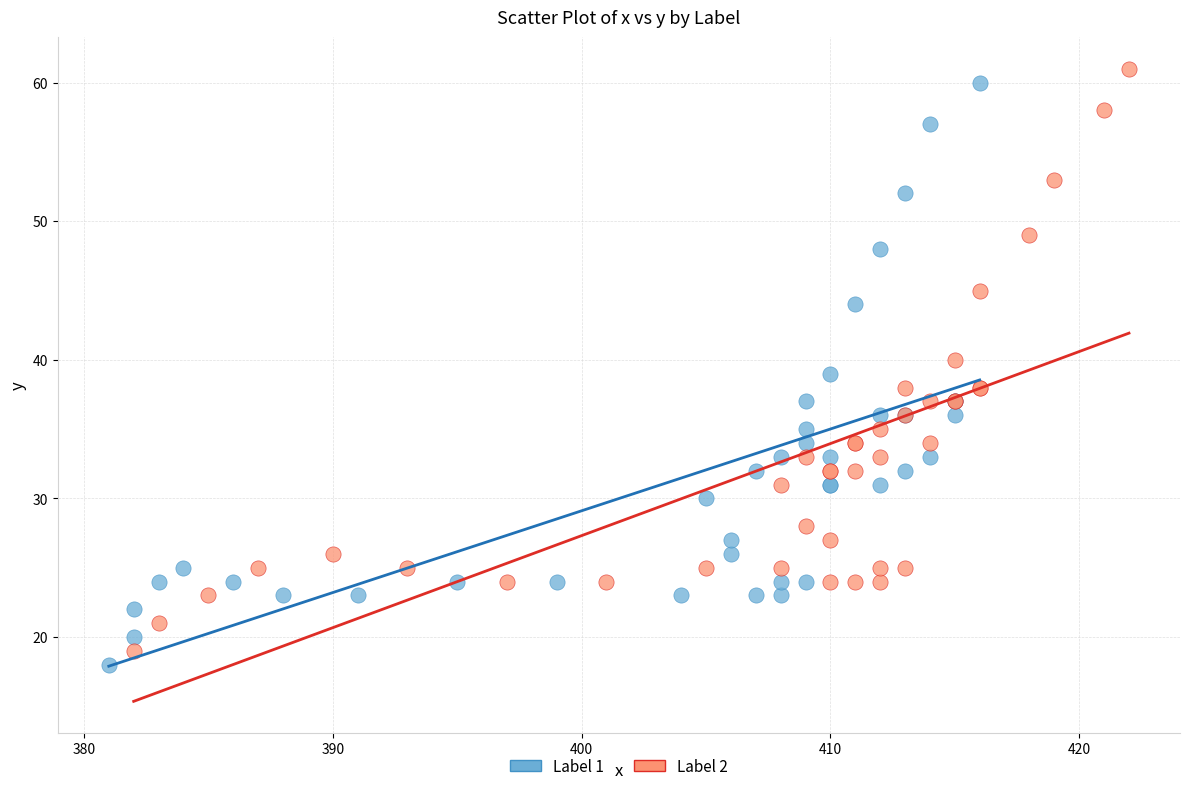

What are all the series names shown in the legend?

Label 1, Label 2